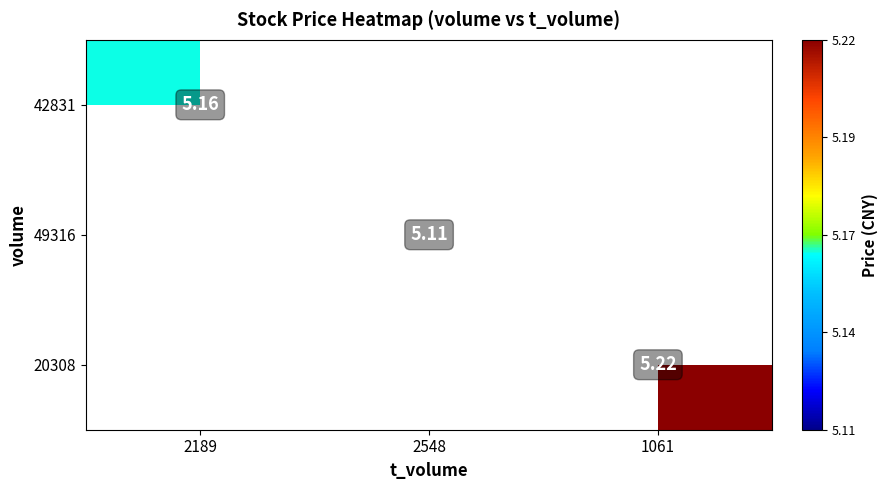

Which has a higher value, 2189 or 1061?

1061